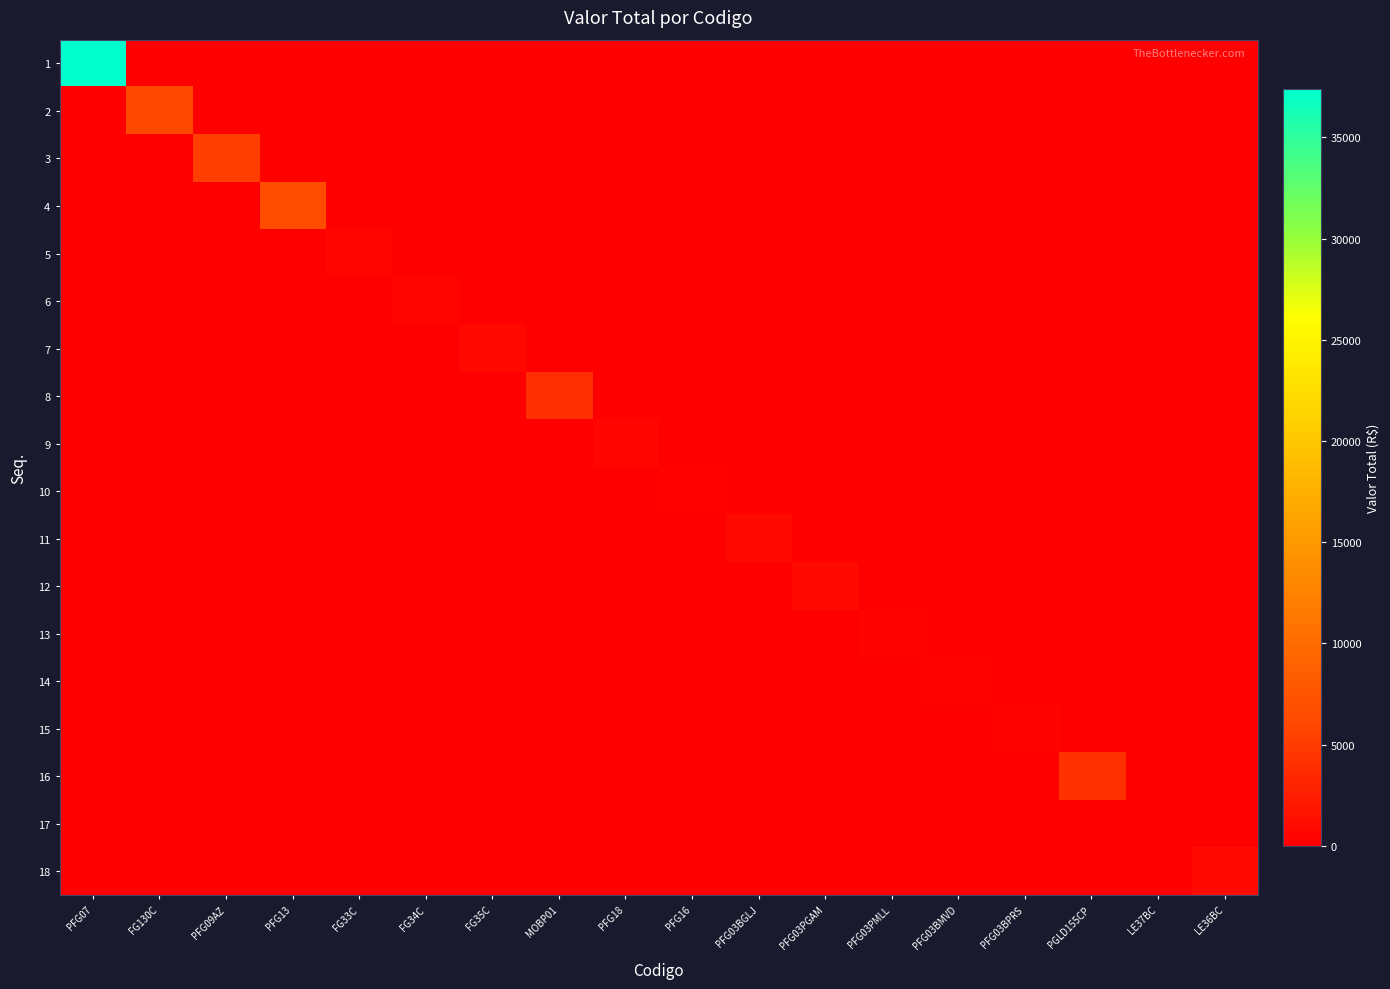

Which has a higher value, PFG16 or PFG03PGAM?

PFG16